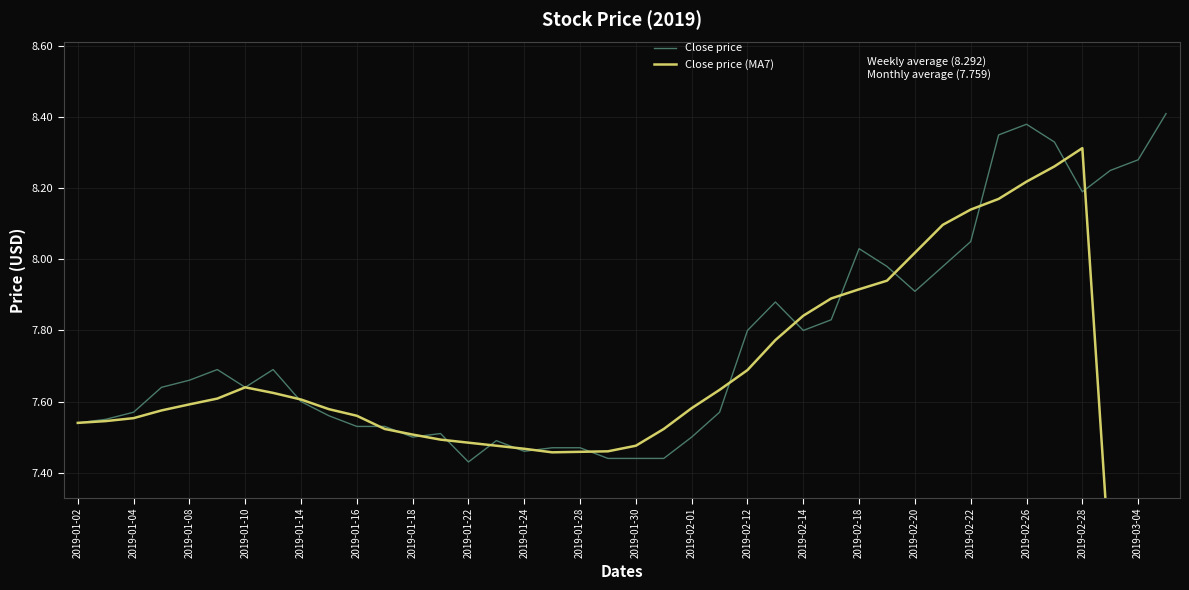

The Close price series shows 2.3 at 2019-01-30. True or false?

False